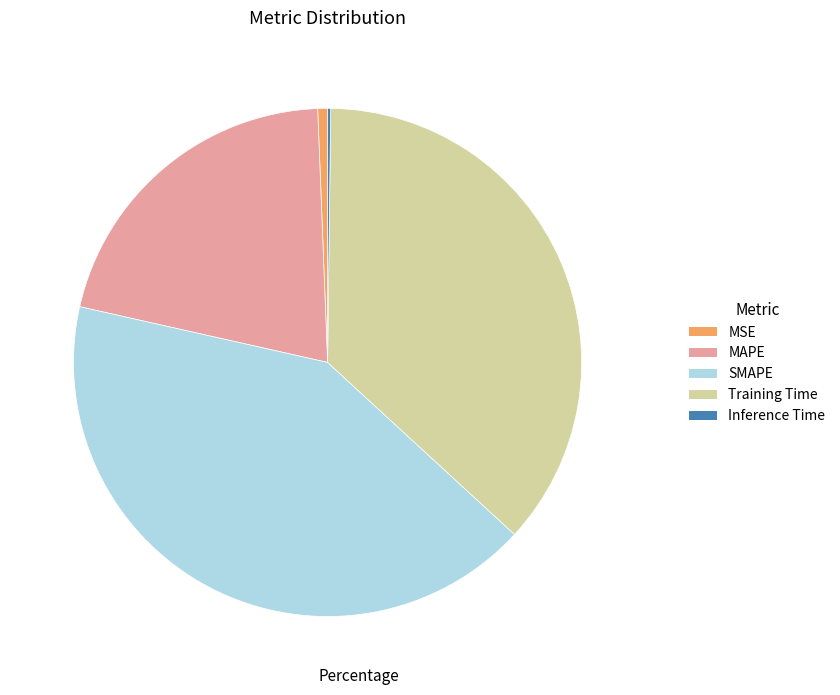

Which slice is the largest?

SMAPE